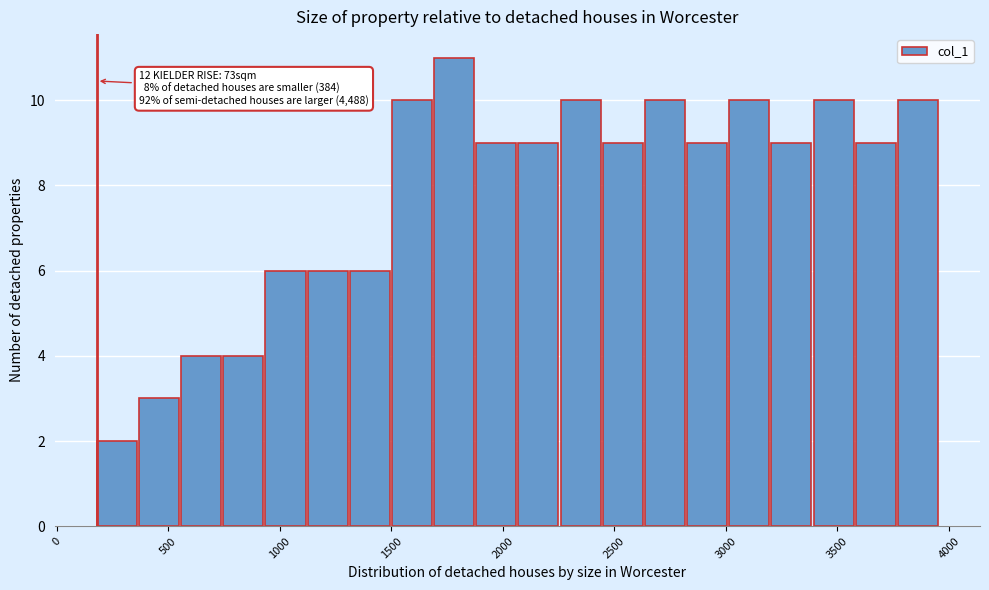

Around what value on the x-axis is the tallest bar? Give the approximate position of its centre, as read against the axis.

1800